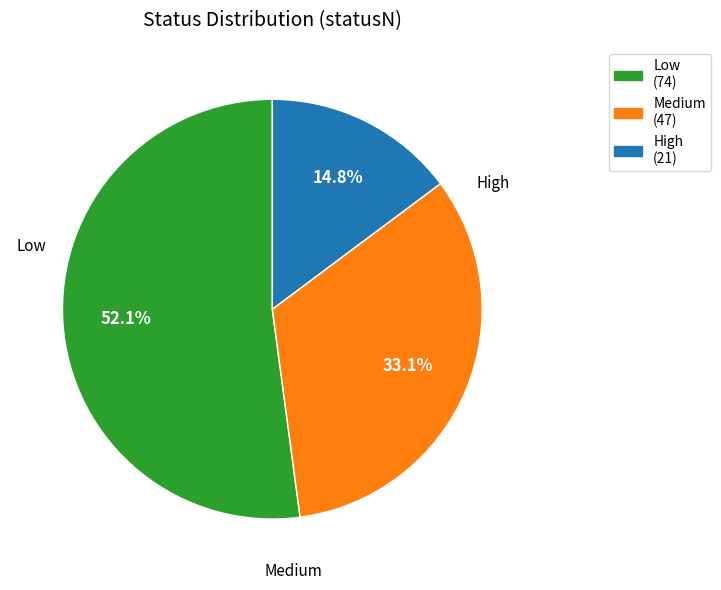

How many segments does this pie chart have?

3